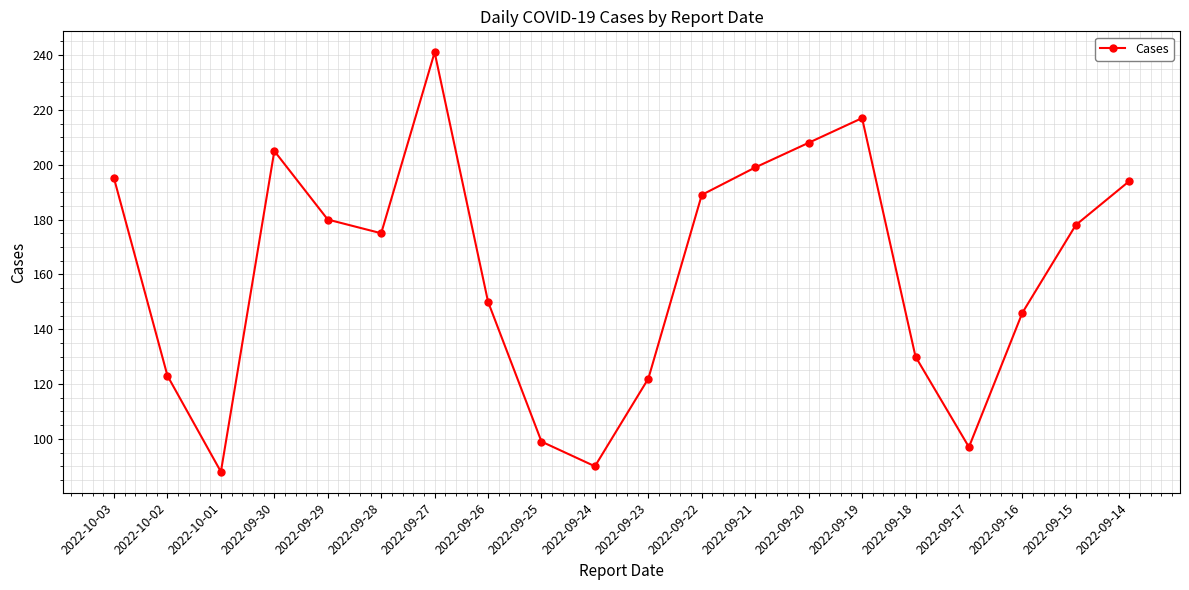

The chart shows a value of 225 at 2022-09-16. True or false?

False